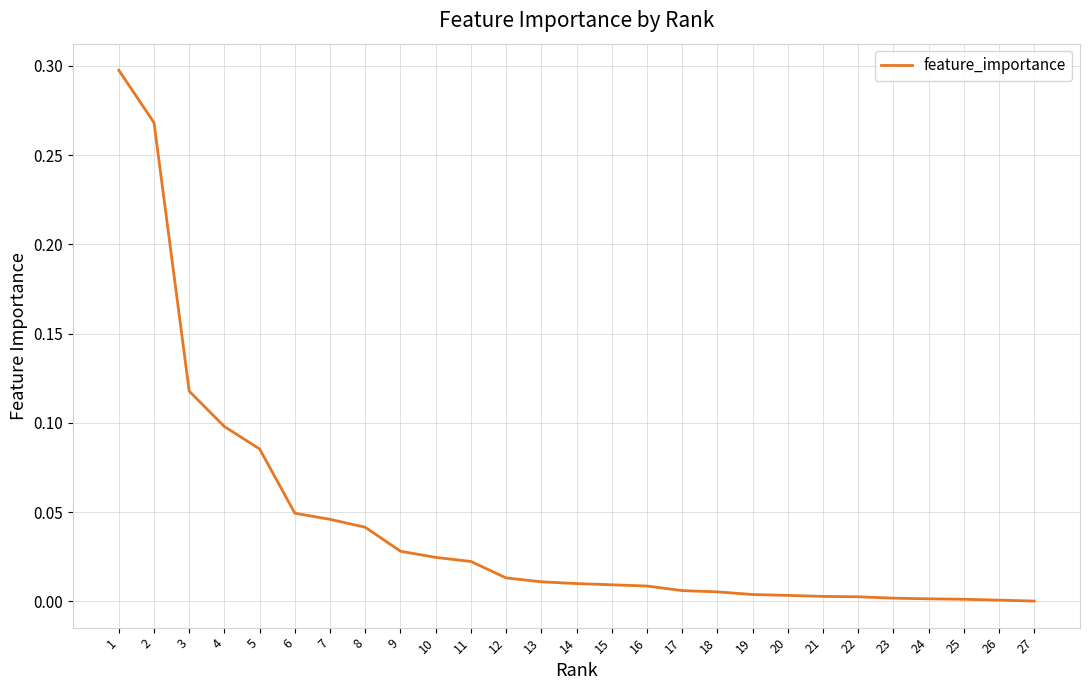

How many distinct data groups are displayed?

1